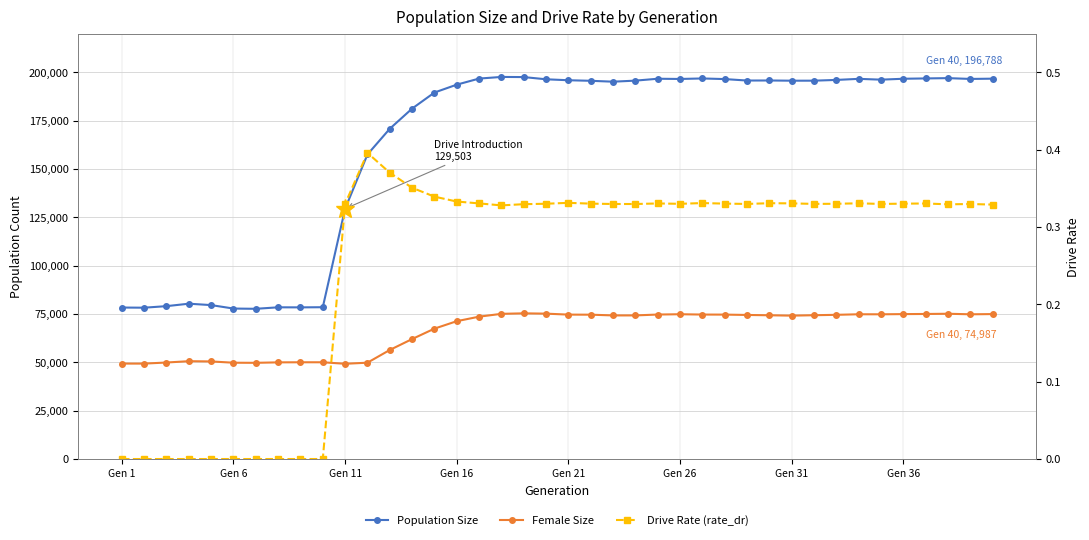

How many values in the Drive Rate (rate_dr) series exceed 0?

30